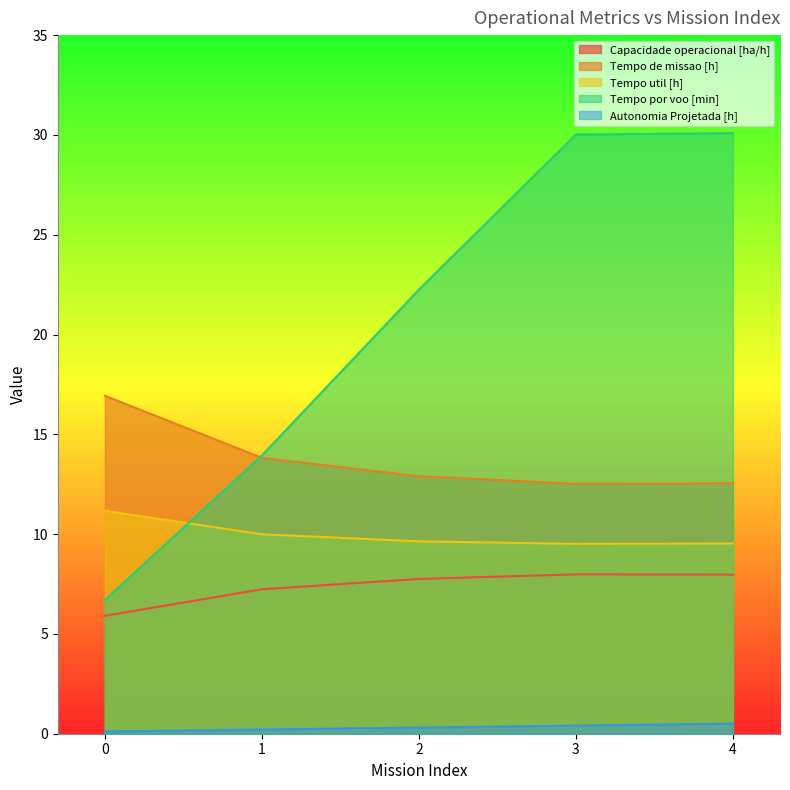

What is the difference between the maximum and minimum values in the Tempo util [h] series?

1.7